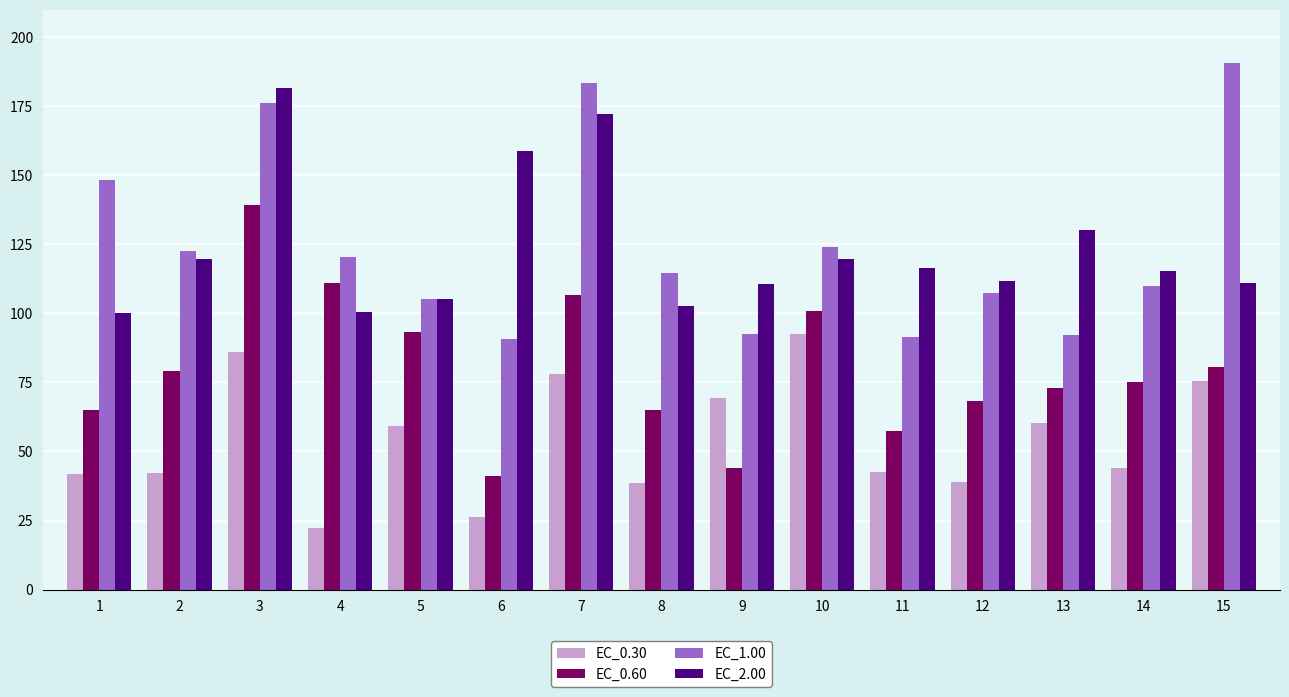

The value of EC_1.00 at 4 is 81.2. True or false?

False